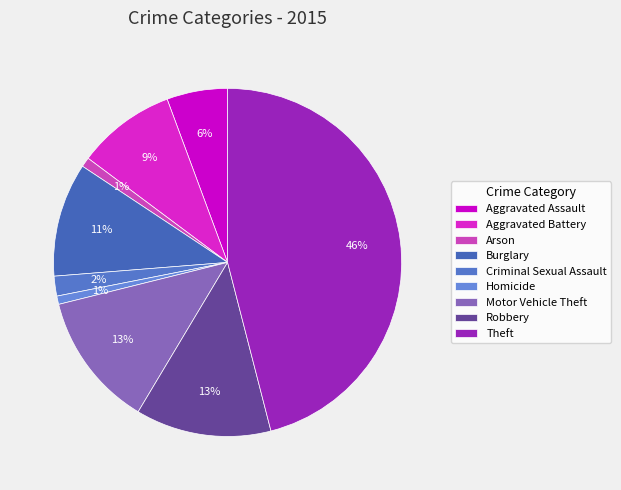

Does Theft represent more than half of the total?

No